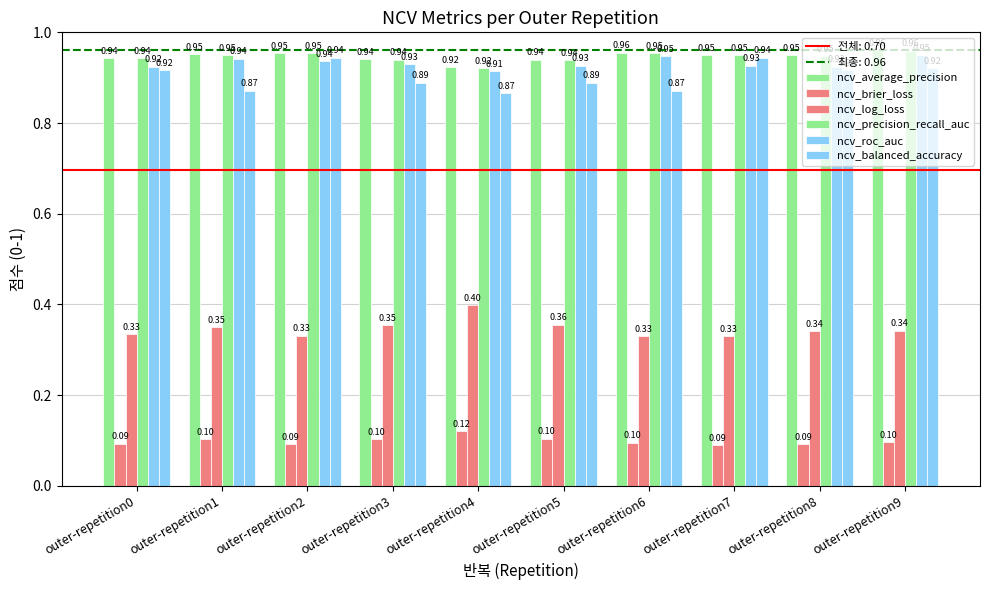

What is the total value across all series at outer-repetition5?

4.2